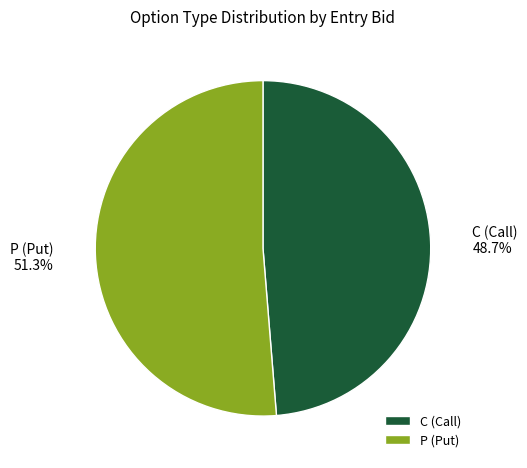

Does any single category account for the majority?

Yes